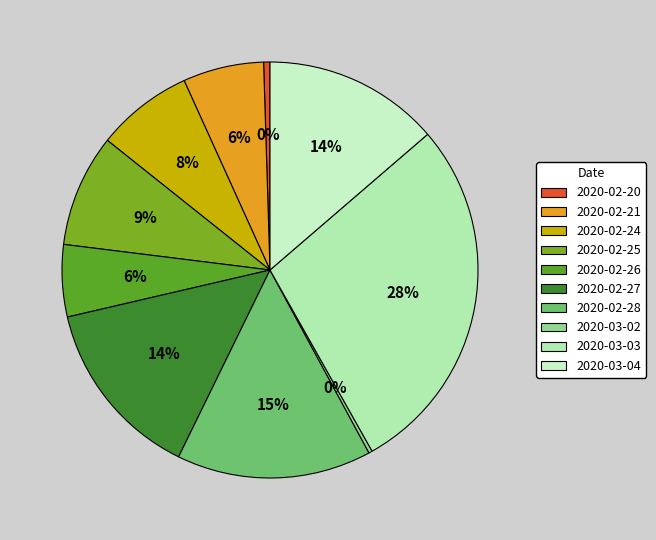

How much of the chart is everything except 2020-03-03?

71.9%